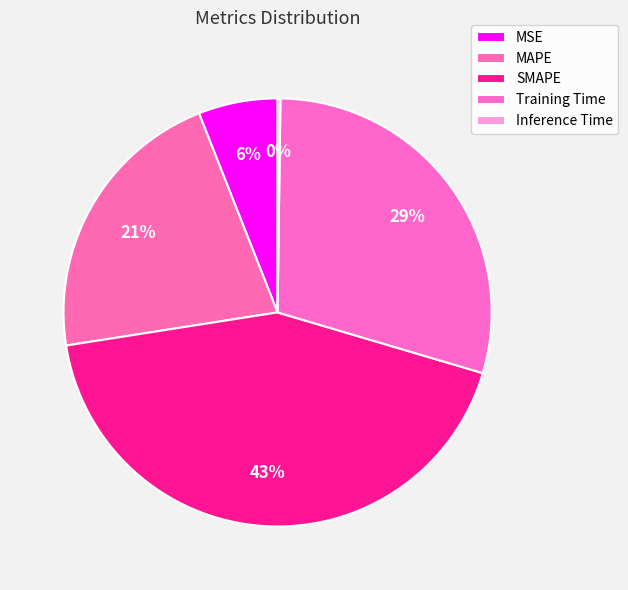

How many slices are in this pie chart?

5